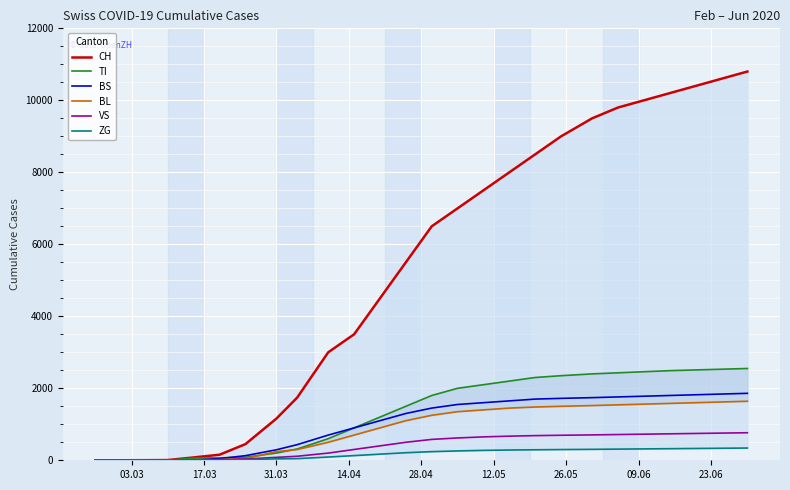

What is the highest value of the BS series?

1860